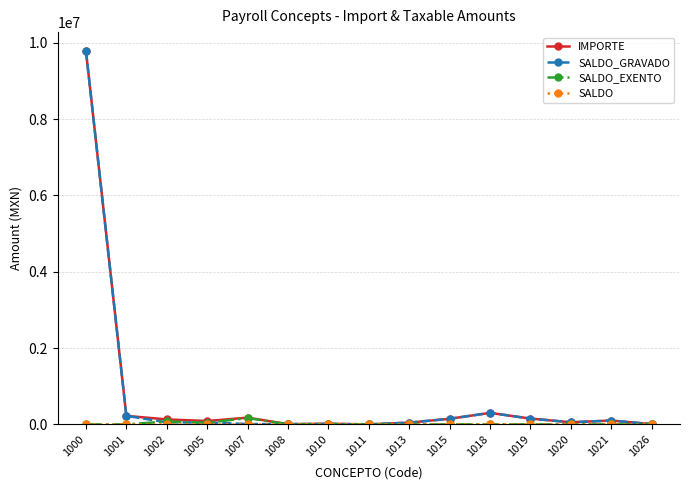

What is the value of the IMPORTE point at the 1st from the left?

9788880.4